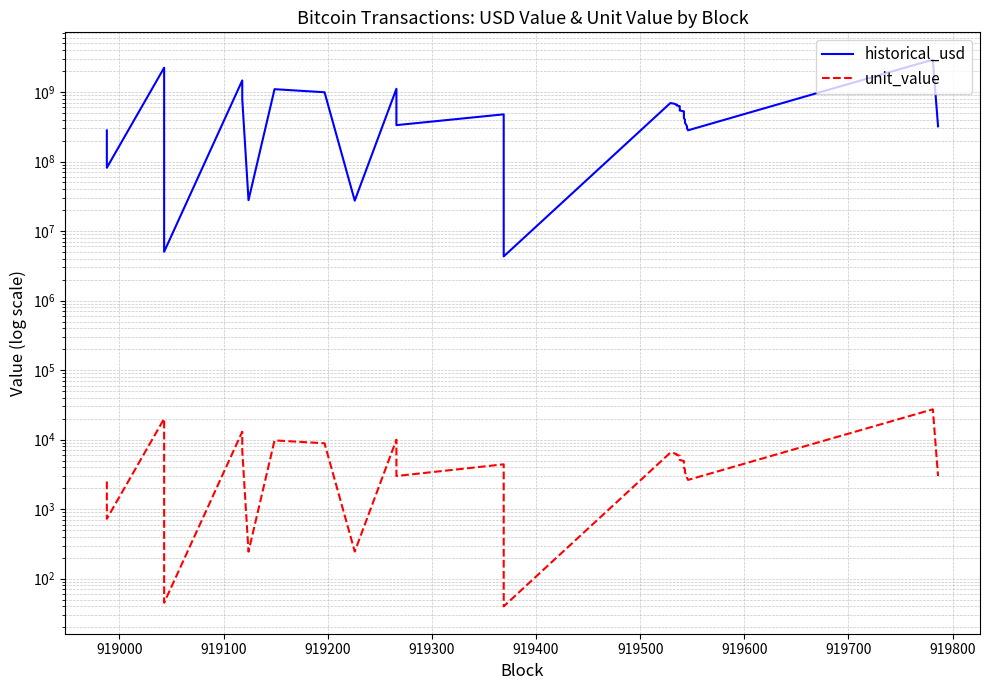

Reading left to right, transcribe all the data shown in this chart.

historical_usd: 280235000.0	81505900.8	2235120000.0	5038183.4	1466295995.0	789544000.0	27812961.9	1097722868.7	991494693.6	27378780.4	1112719990.0	333816000.0	477200537.2	4318560.0	694011499.1	676980518.2	657799819.7	642034739.0	624961926.9	607533038.6	592060271.5	575146178.1	557349691.8	541987812.0	526763136.6	508751970.4	493034363.6	476431104.9	457810670.8	438293279.9	420810181.6	401029976.4	382099110.8	362367237.2	341182405.1	319909801.9	300052903.5	281397303.7	2917039407.8	320586615.3
unit_value: 2500.0	727.1	20000.0	45.1	13000.0	7000.0	245.0	9756.1	8873.1	246.0	10000.0	3000.0	4420.0	40.0	6500.0	6345.2	6183.3	6035.1	5878.3	5714.4	5568.9	5409.8	5242.4	5097.9	4940.8	4771.9	4624.4	4468.7	4294.1	4111.0	3947.0	3749.2	3572.2	3387.8	3198.4	3000.0	2813.8	2635.8	27320.0	3000.1